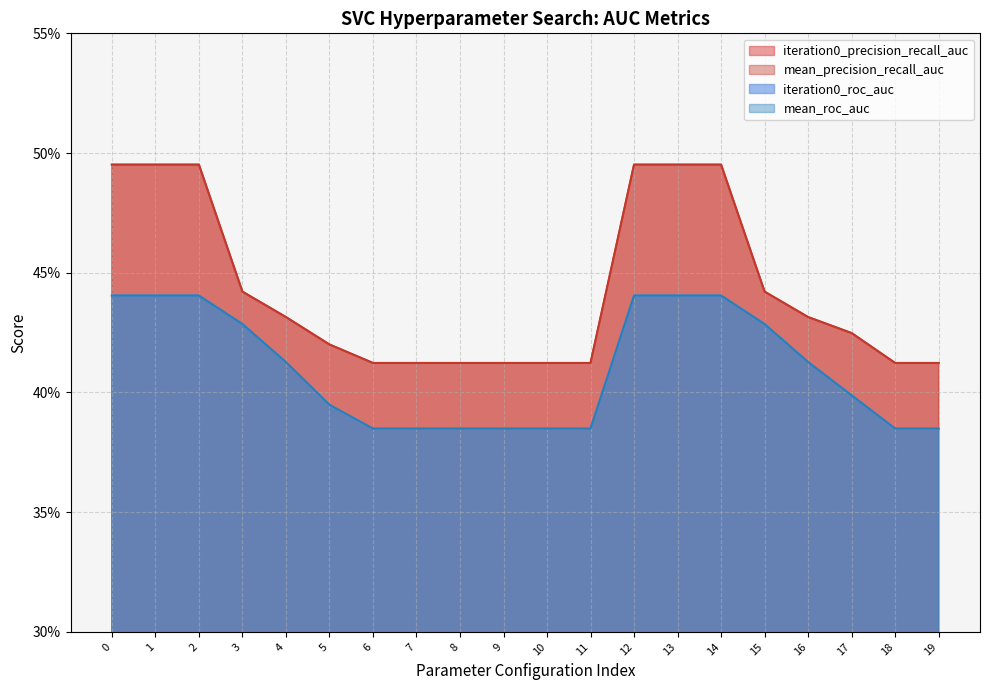

Which has a higher value, 2 or 14?

2